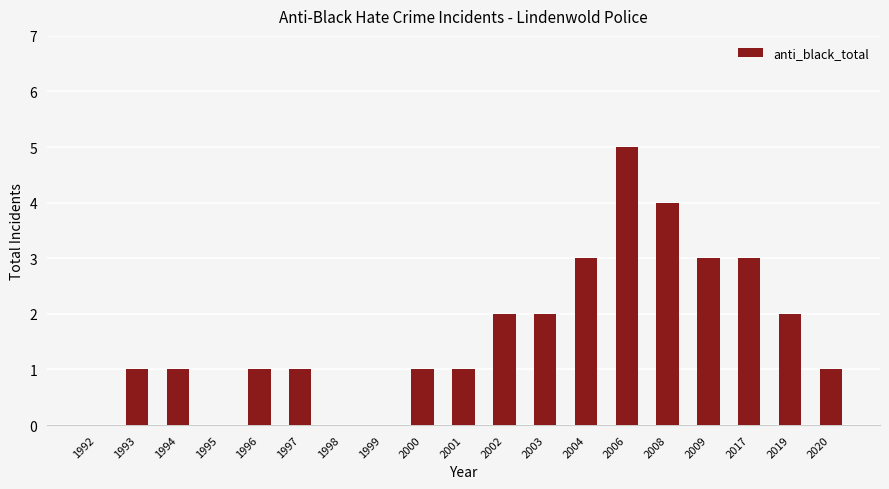

The chart shows a value of 2 at 2019. True or false?

True